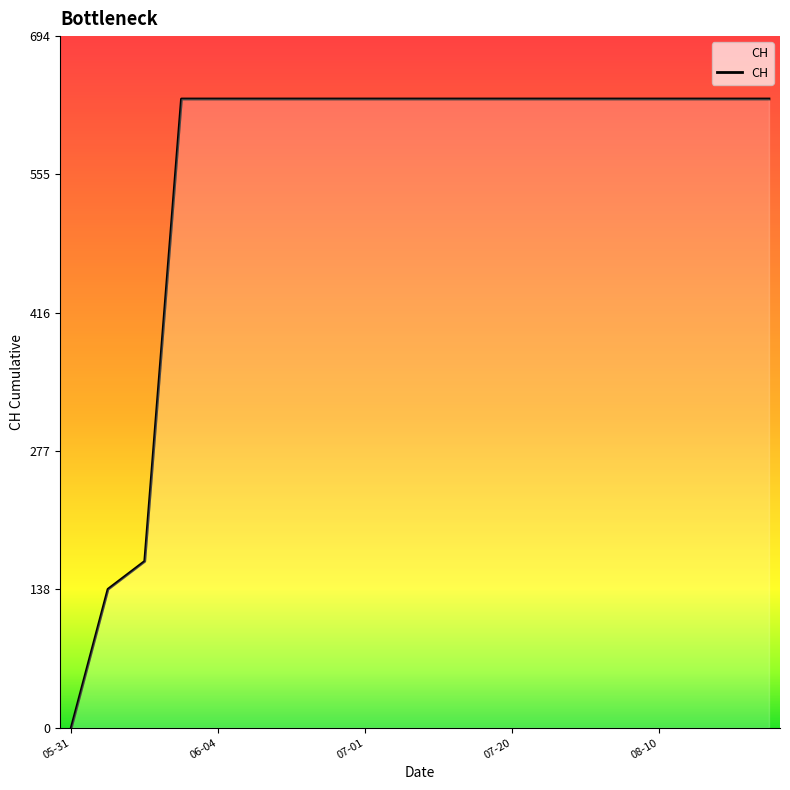

What is the greatest value displayed?

631